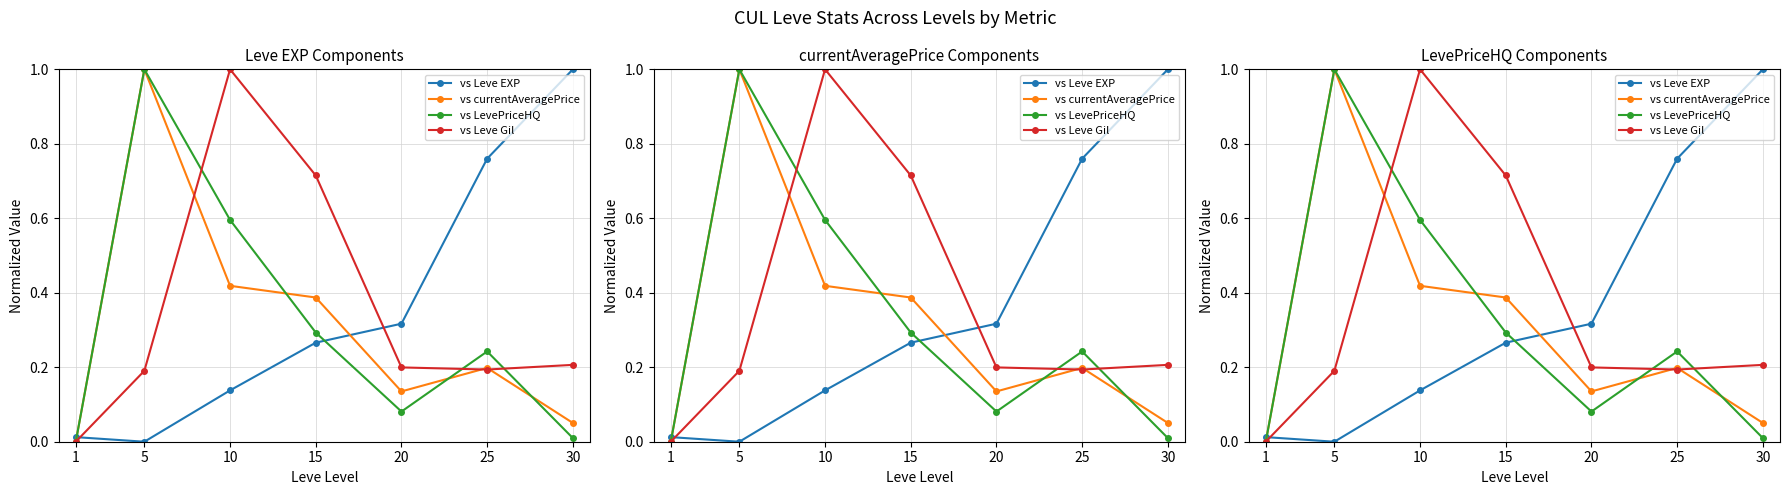

What is the difference between the second highest and second lowest values in the vs Leve Gil series?

0.5